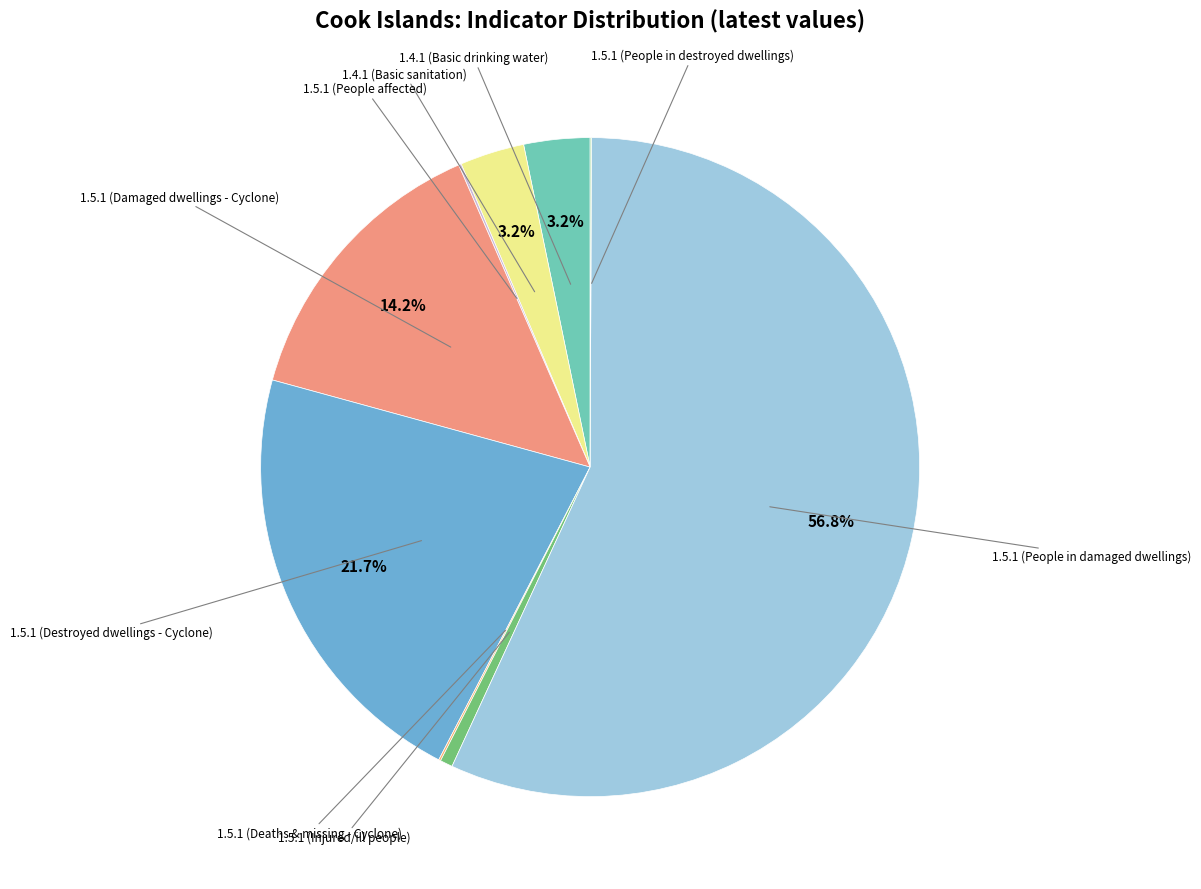

Between 1.5.1 (Injured/ill people) and 1.5.1 (People in damaged dwellings), which is larger?

1.5.1 (People in damaged dwellings)